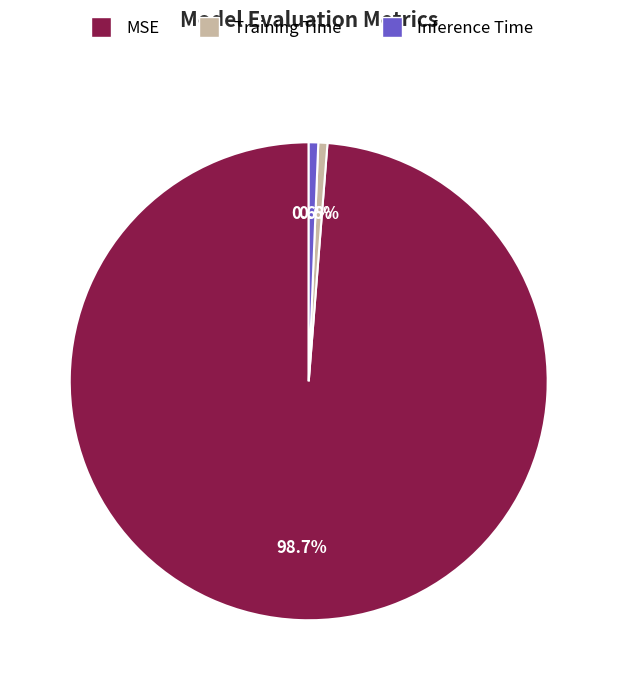

Which slice represents more than half of the pie?

MSE